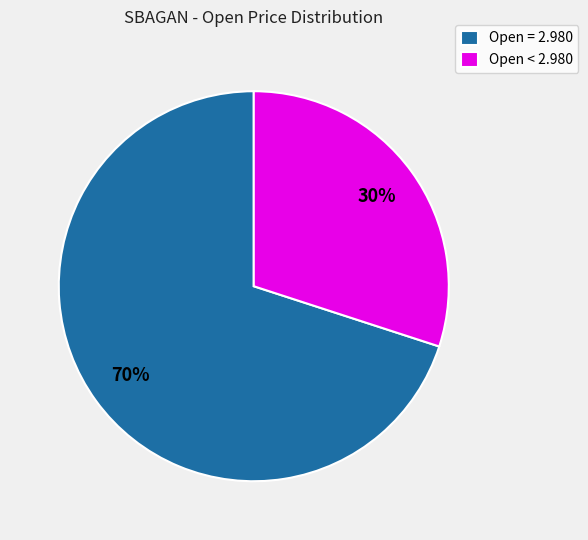

Which category has the biggest portion of the pie?

Open = 2.980